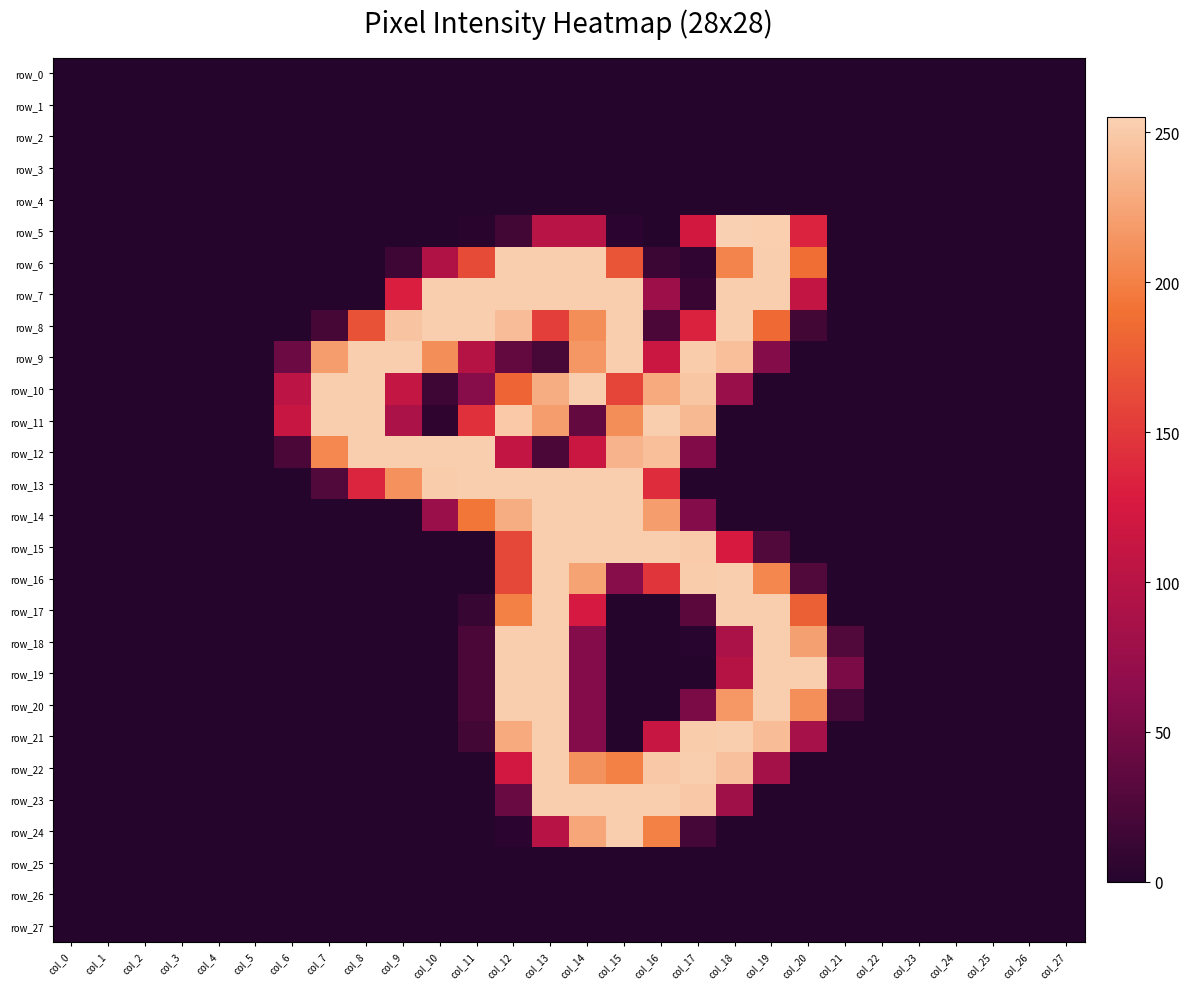

How many series are shown in this chart?

28